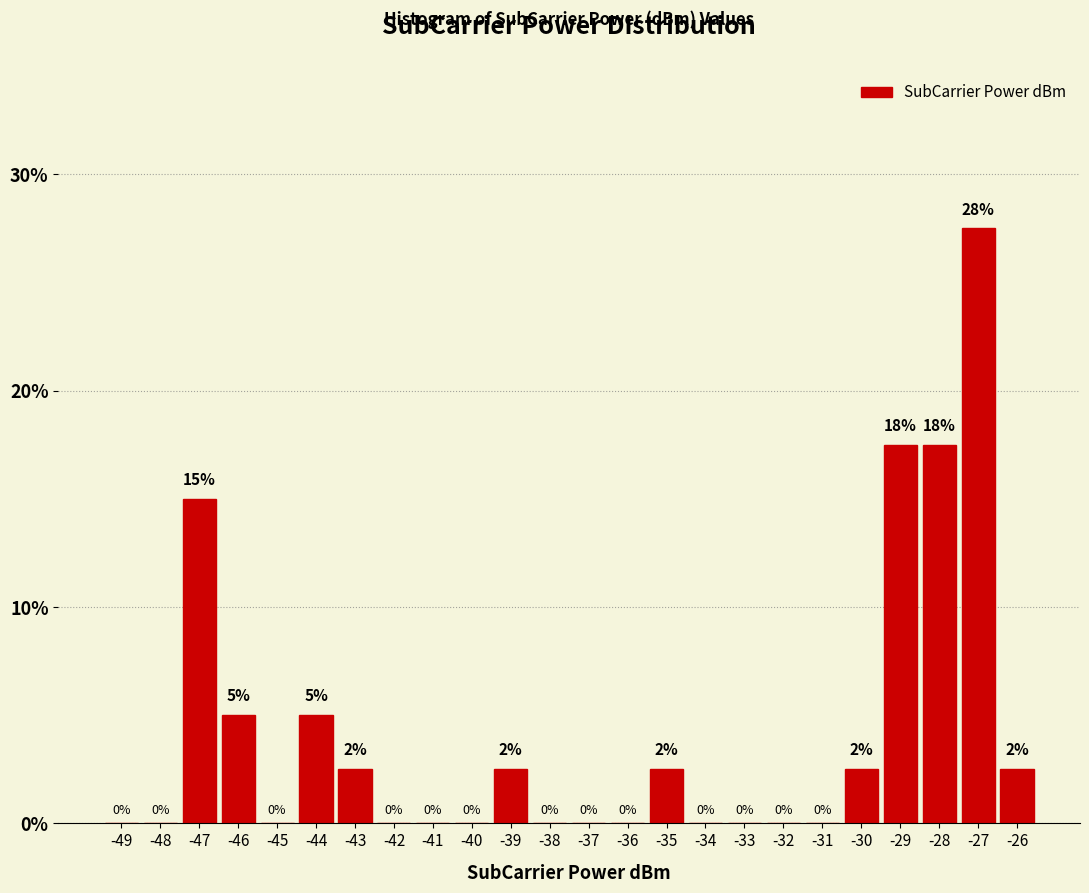

The chart shows a value of 2.5 at -30. True or false?

True